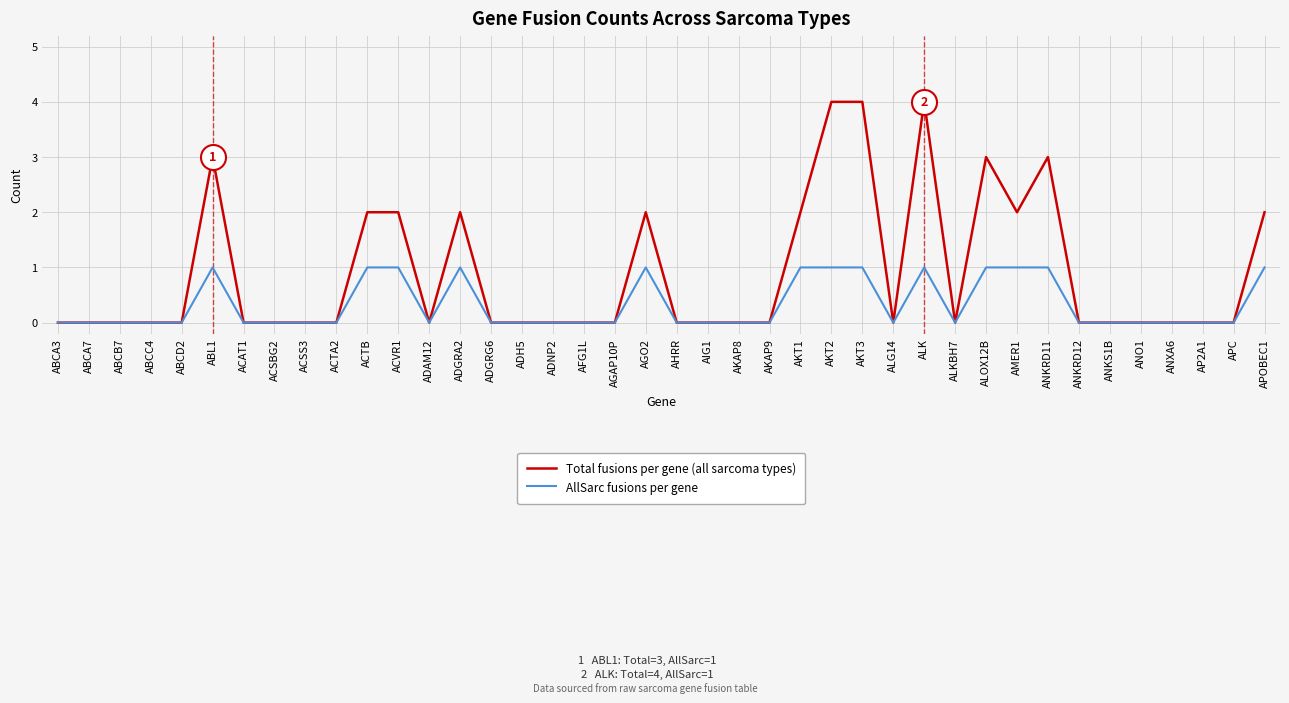

Which series has the largest total across all categories?

Total fusions per gene (all sarcoma types)